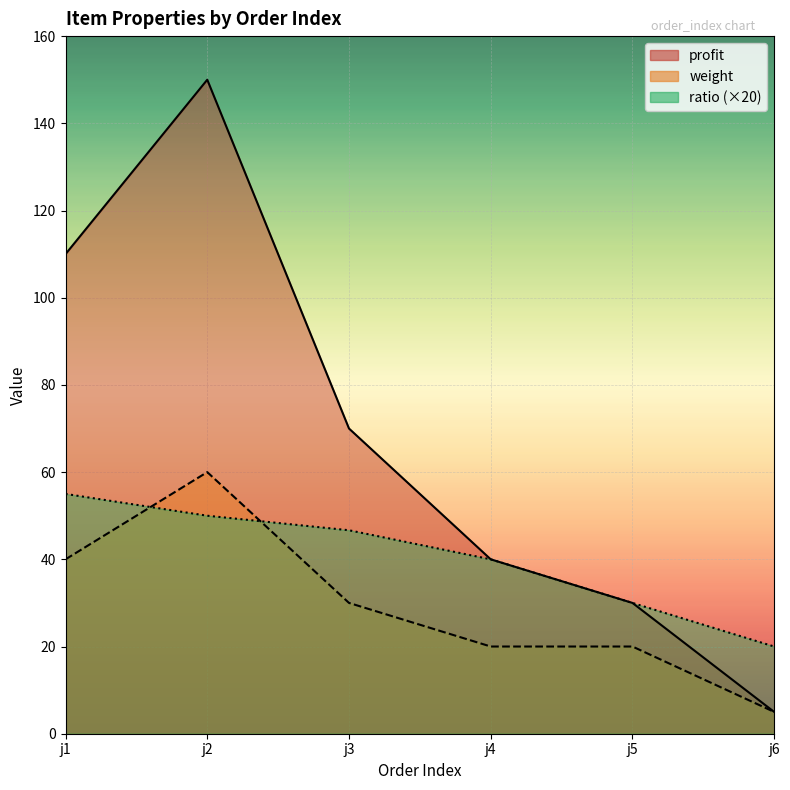

At which label does weight reach its peak?

j2